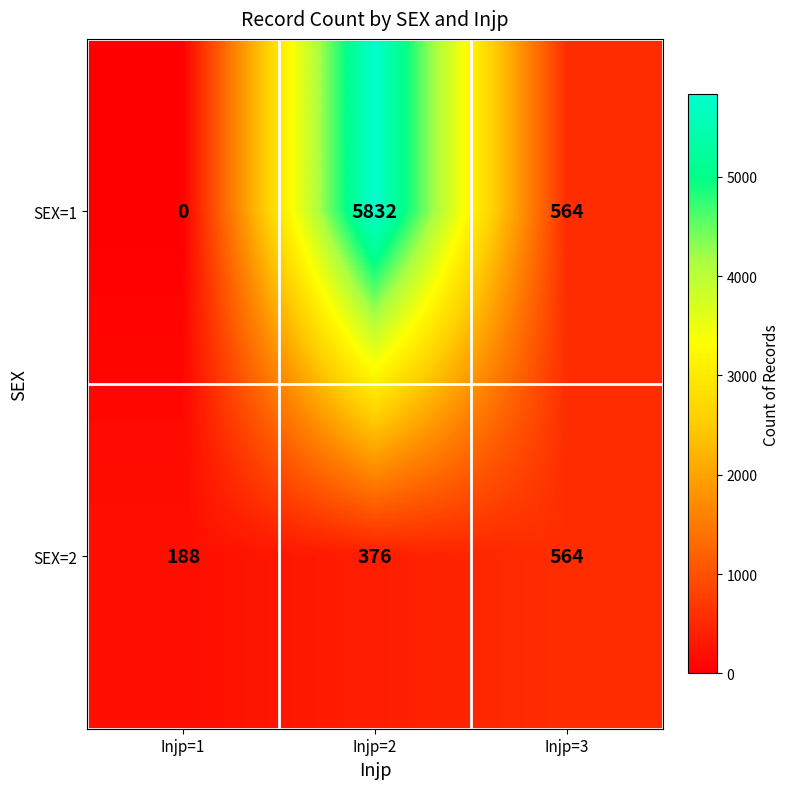

At which label is SEX=1 closest to 2916?

Injp=3